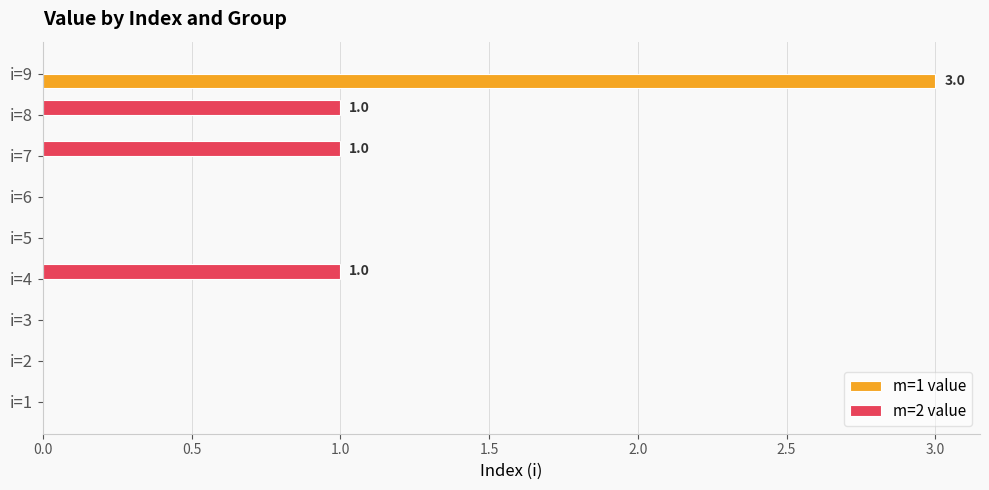

At which category is the sum across all series the highest?

i=9